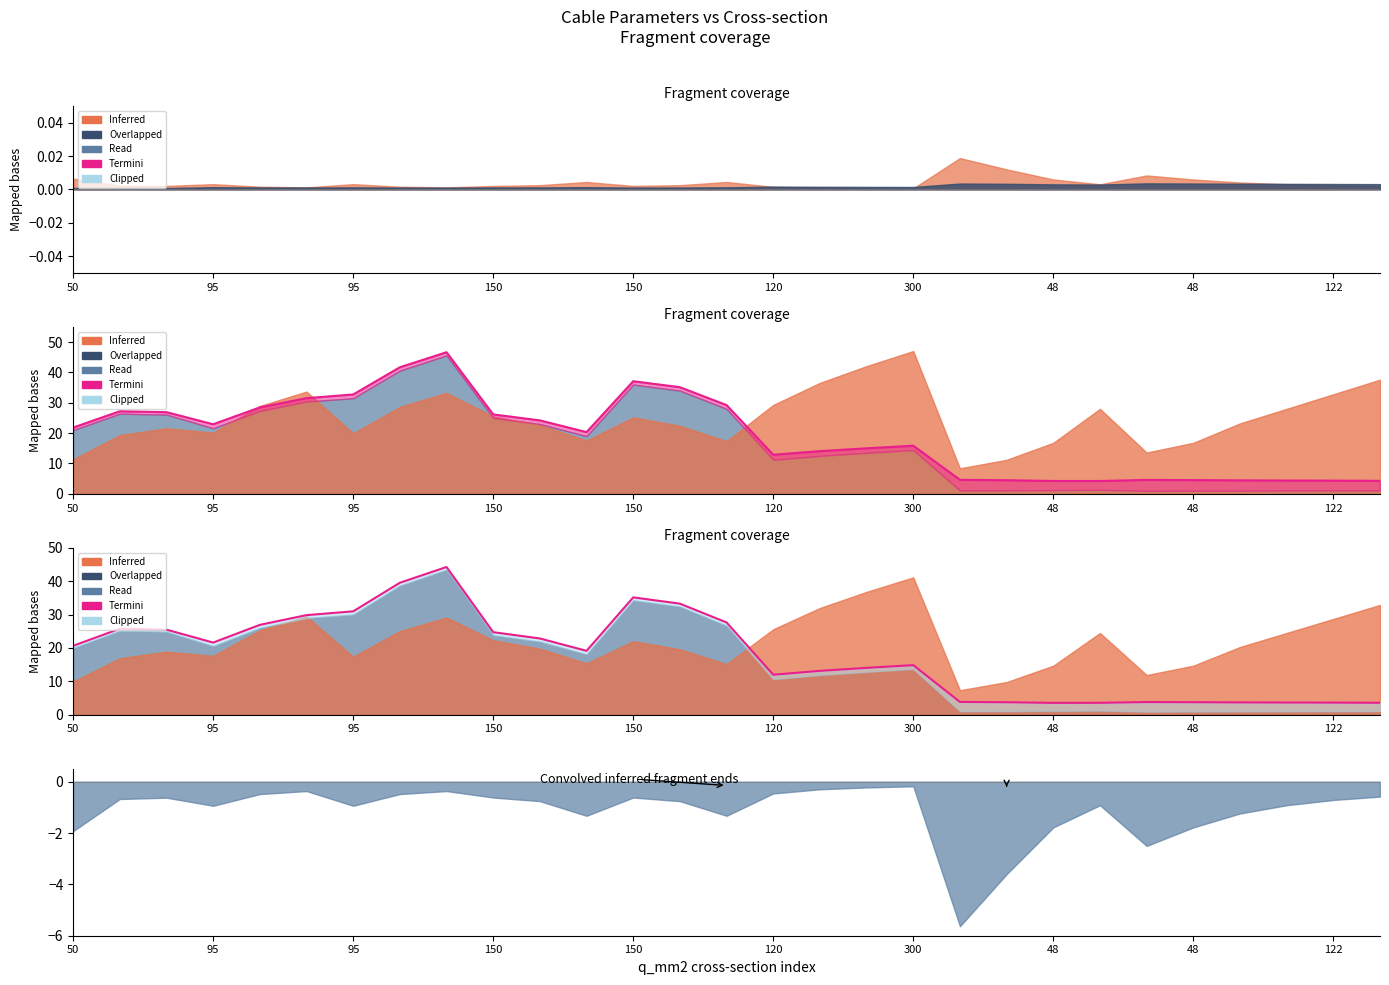

How many values are below 19?

14